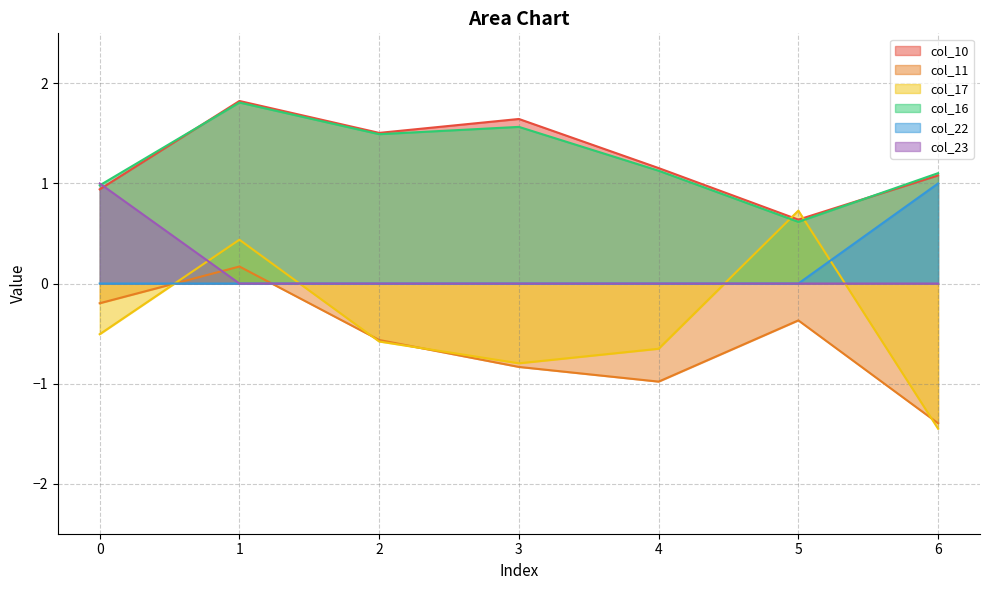

Count the number of categories in the chart.

7